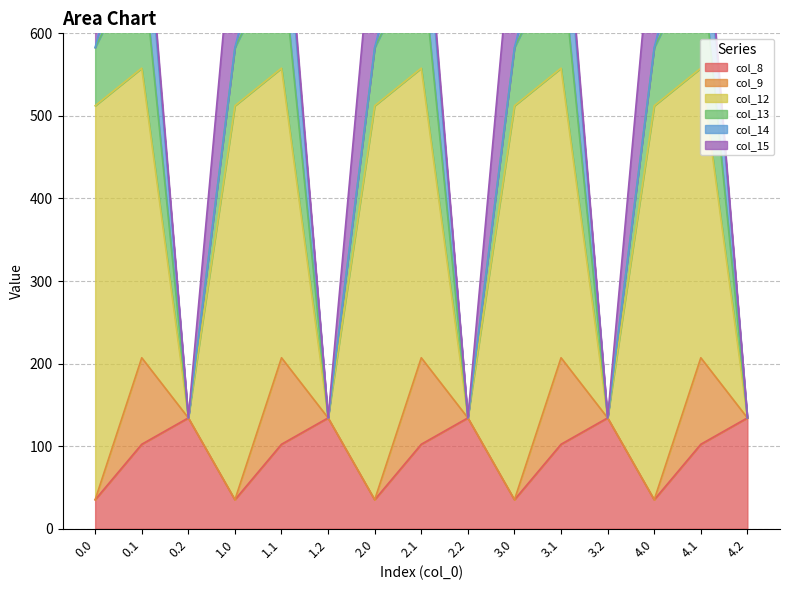

Rank the categories by col_8 value from highest to lowest.

0.2, 1.2, 2.2, 3.2, 4.2, 0.1, 1.1, 2.1, 3.1, 4.1, 0.0, 1.0, 2.0, 3.0, 4.0